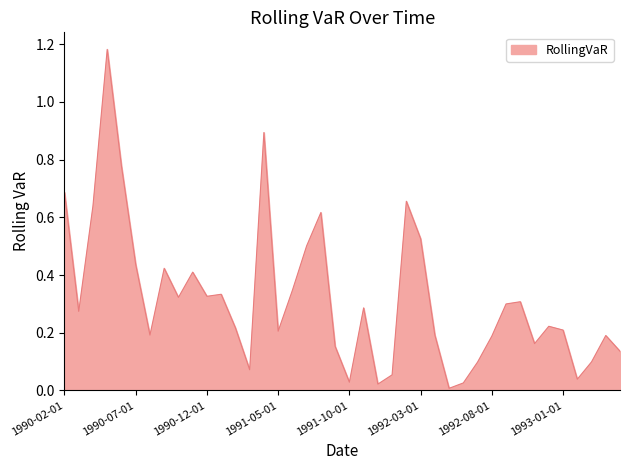

List the labels in order of value, largest first.

1990-05-01, 1991-04-01, 1990-06-01, 1990-02-01, 1992-02-01, 1990-04-01, 1991-08-01, 1992-03-01, 1991-07-01, 1990-07-01, 1990-09-01, 1990-11-01, 1991-06-01, 1991-01-01, 1990-12-01, 1990-10-01, 1992-10-01, 1992-09-01, 1991-11-01, 1990-03-01, 1992-12-01, 1991-02-01, 1993-01-01, 1991-05-01, 1992-04-01, 1990-08-01, 1993-04-01, 1992-08-01, 1992-11-01, 1991-09-01, 1993-05-01, 1993-03-01, 1992-07-01, 1991-03-01, 1992-01-01, 1993-02-01, 1991-10-01, 1992-06-01, 1991-12-01, 1992-05-01